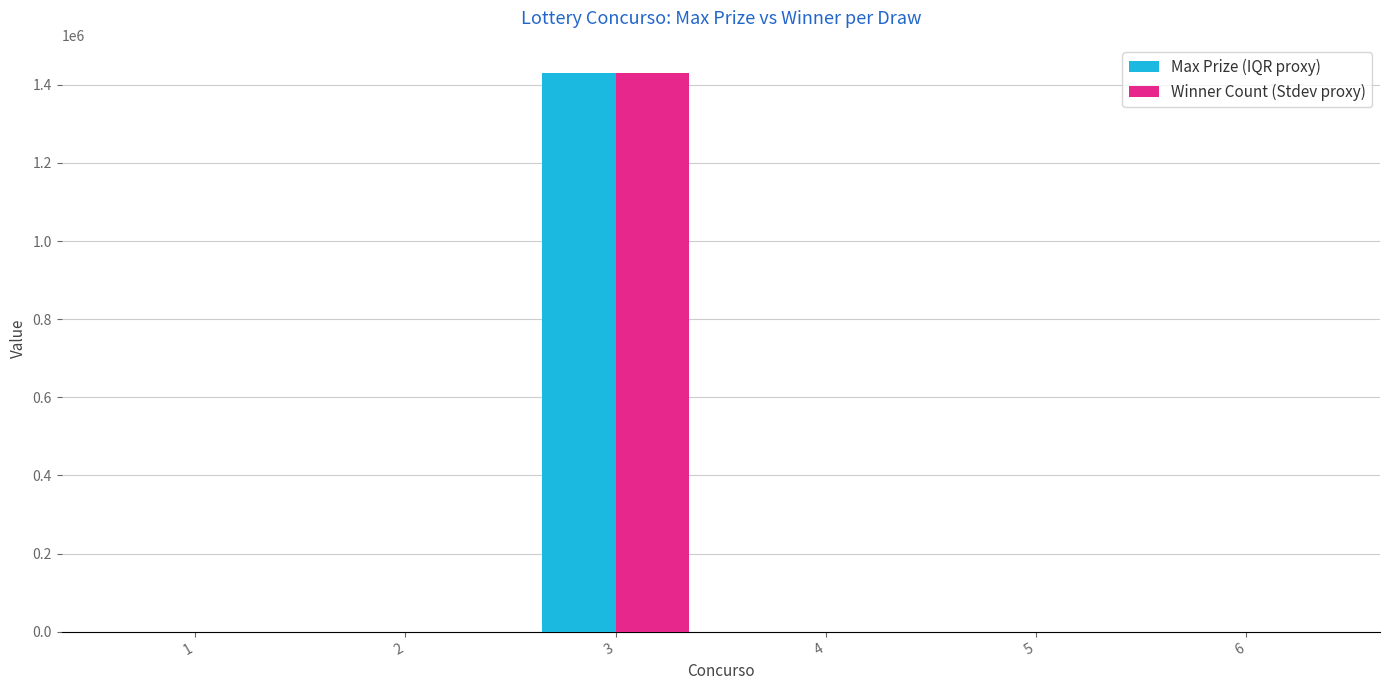

Reading right to left, what are all the values shown in this chart?

Max Prize (IQR proxy): 6=0.0	5=0.0	4=0.0	3=1430638.8	2=0.0	1=0.0
Winner Count (Stdev proxy): 6=0.0	5=0.0	4=0.0	3=1430638.8	2=0.0	1=0.0